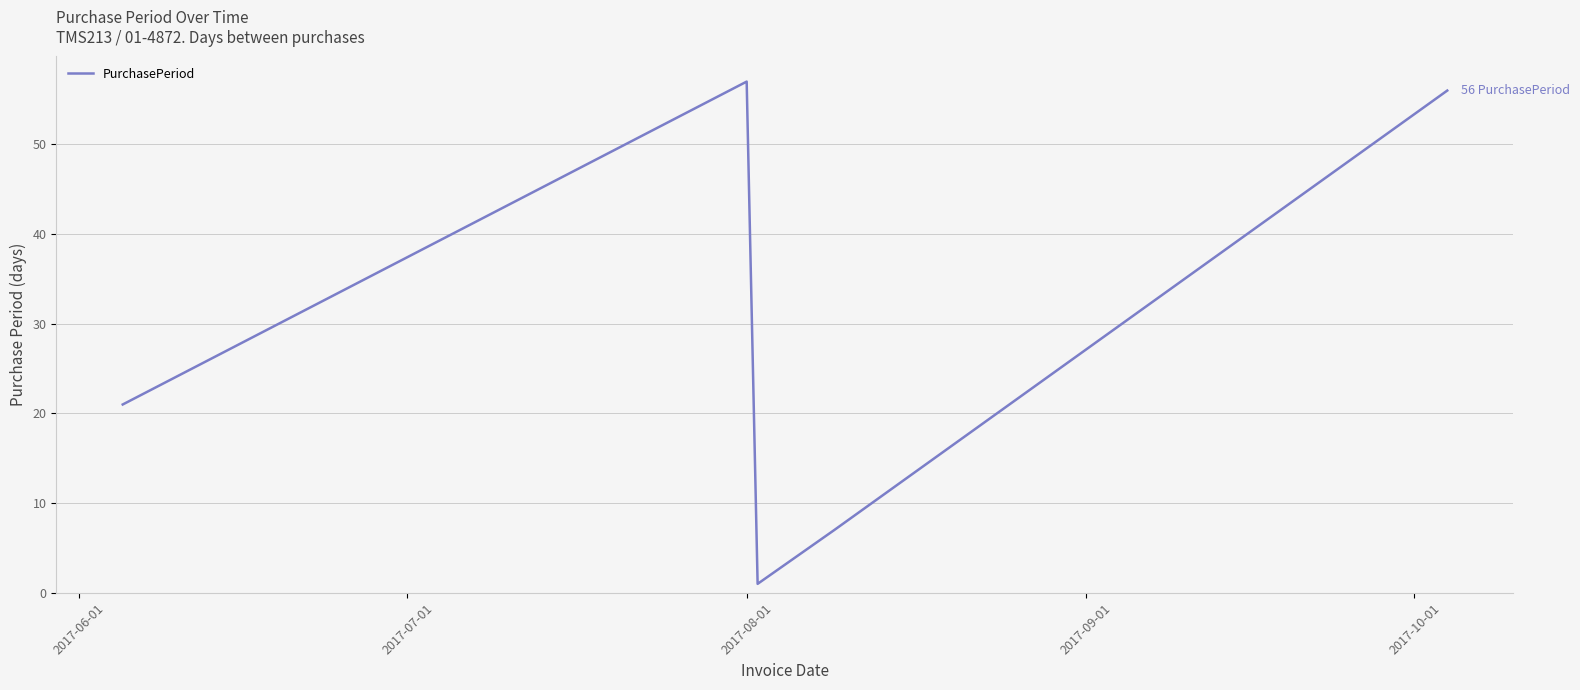

How many interior local peaks (higher than both neighbors) does the data have?

1